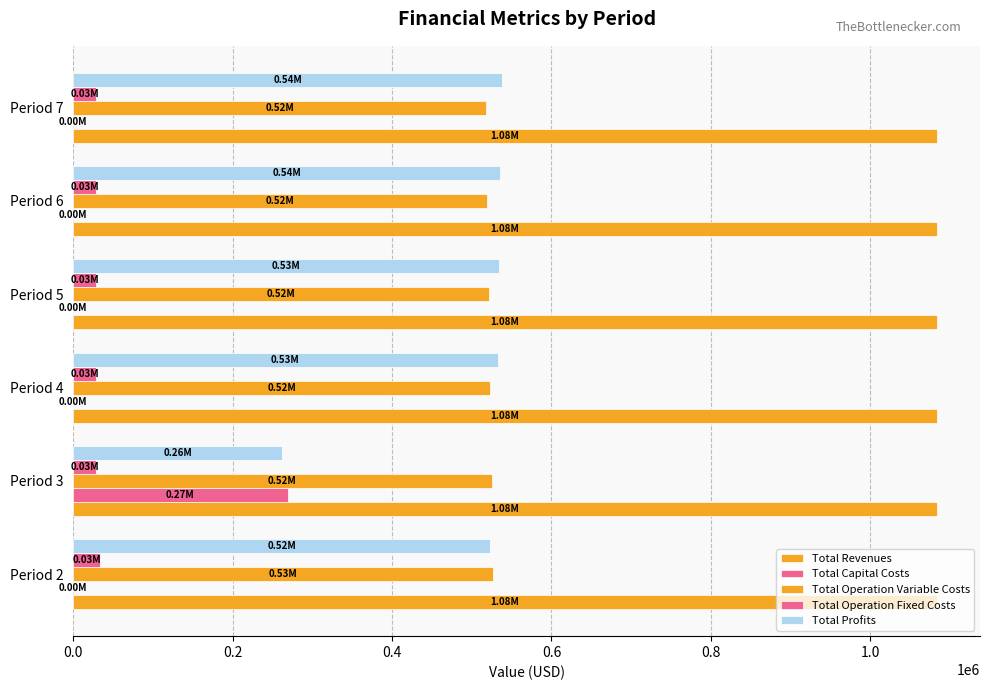

How many values in the Total Profits series exceed 534122?

3